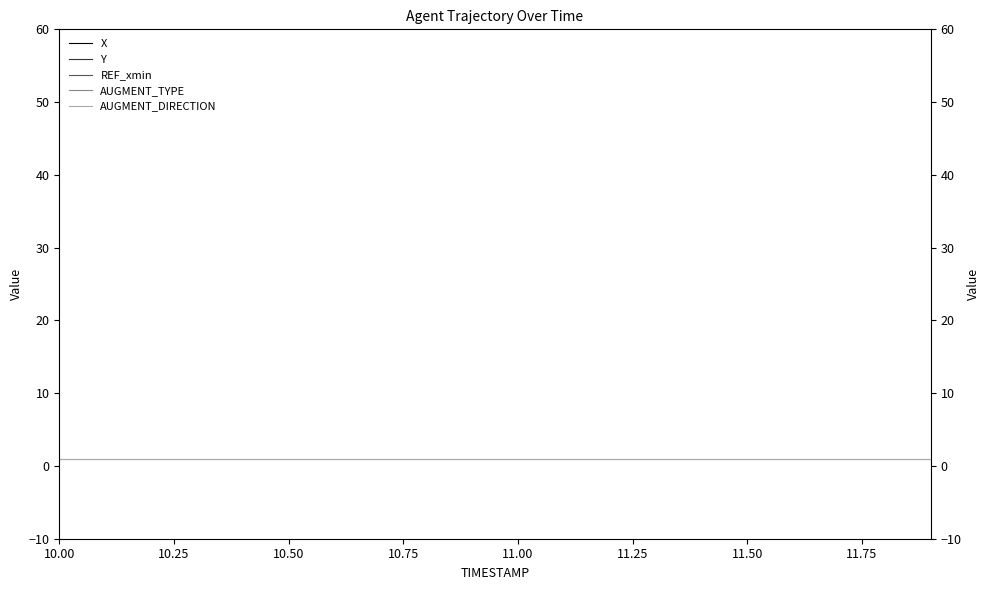

How many data points in Y are above -35?

9